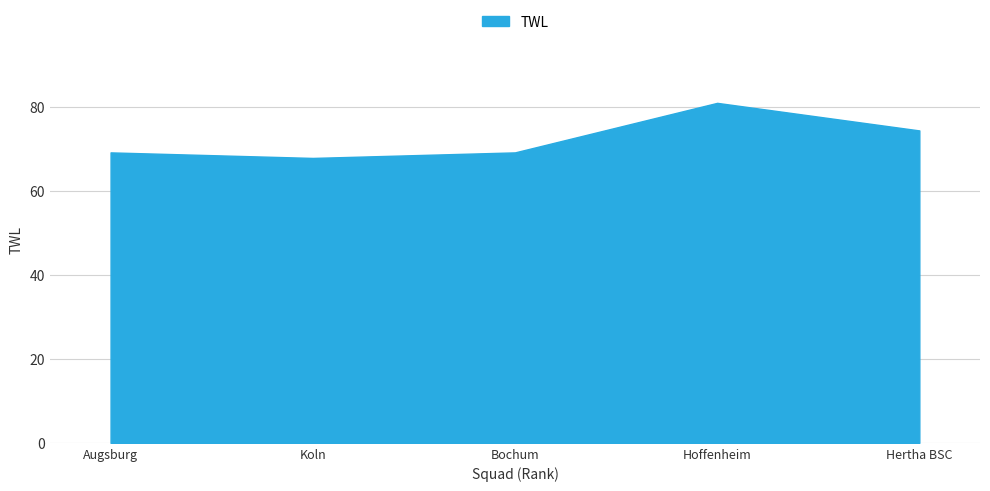

What is the difference between the values at Hoffenheim and Bochum?

11.8